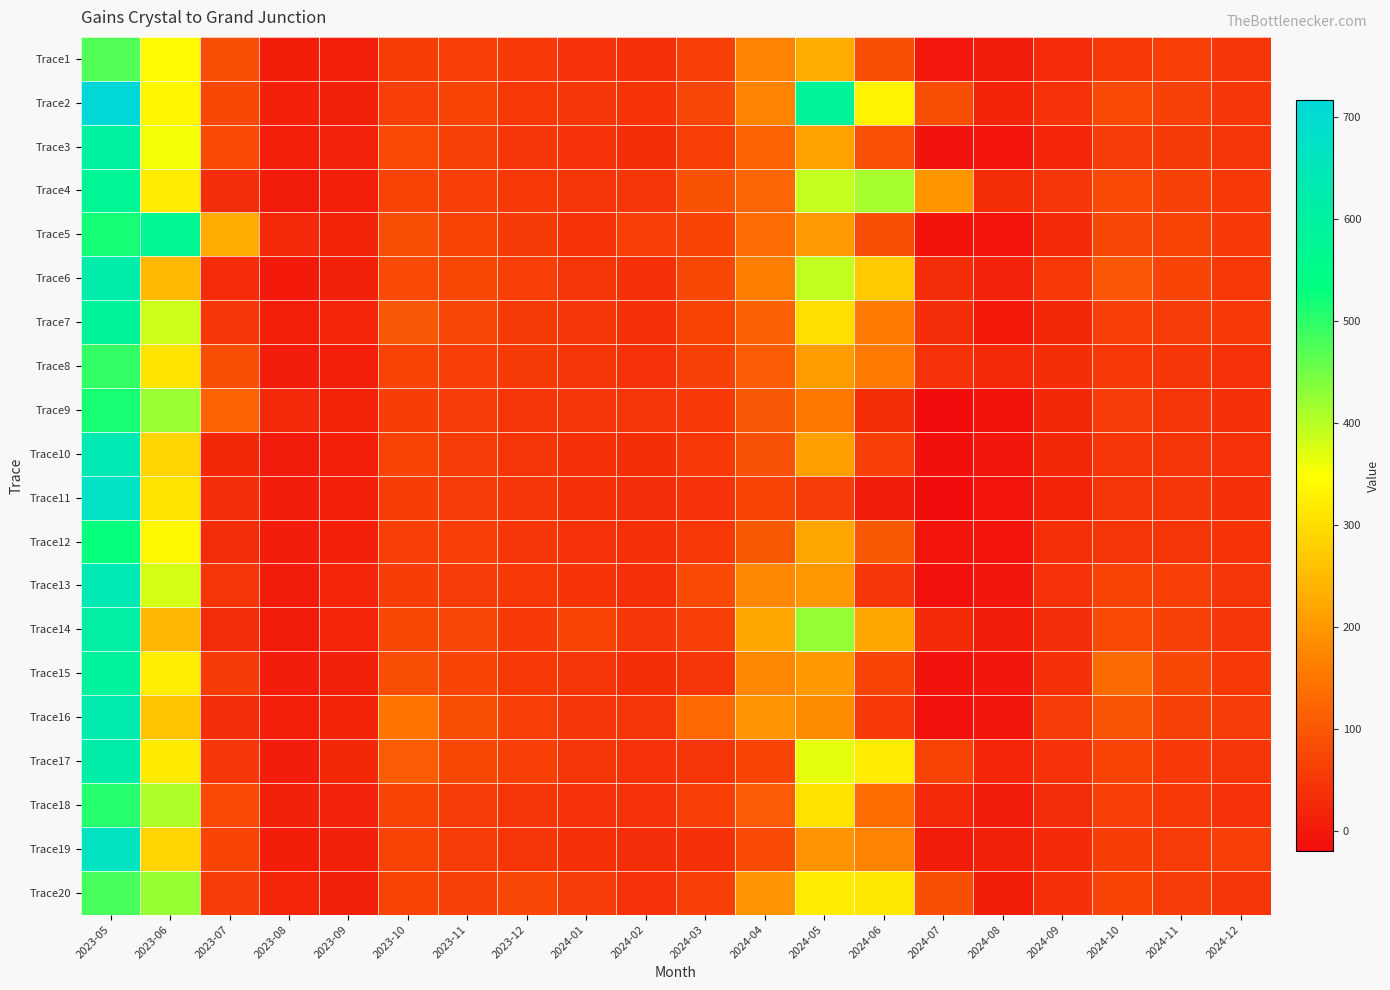

What is the maximum value shown in the chart?

716.7